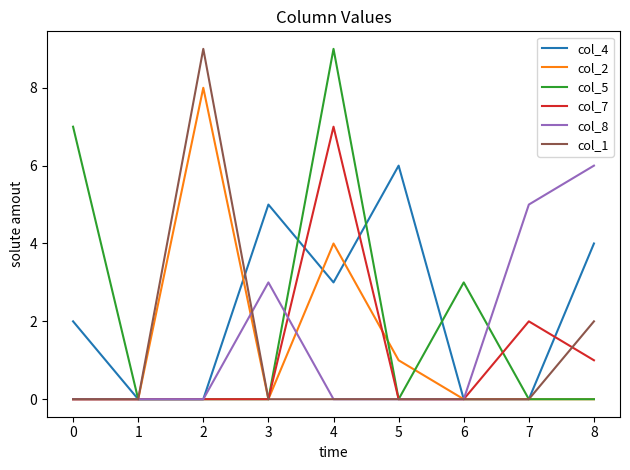

What are all the series names shown in the legend?

col_4, col_2, col_5, col_7, col_8, col_1